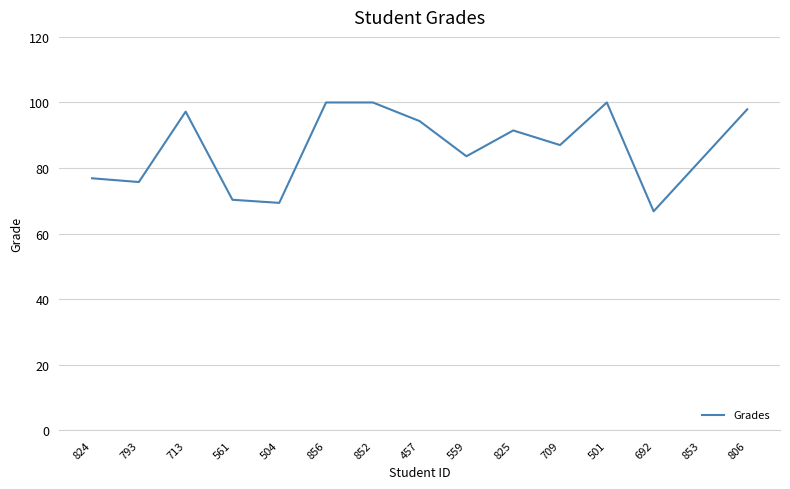

What is the sum of all values?

1293.0